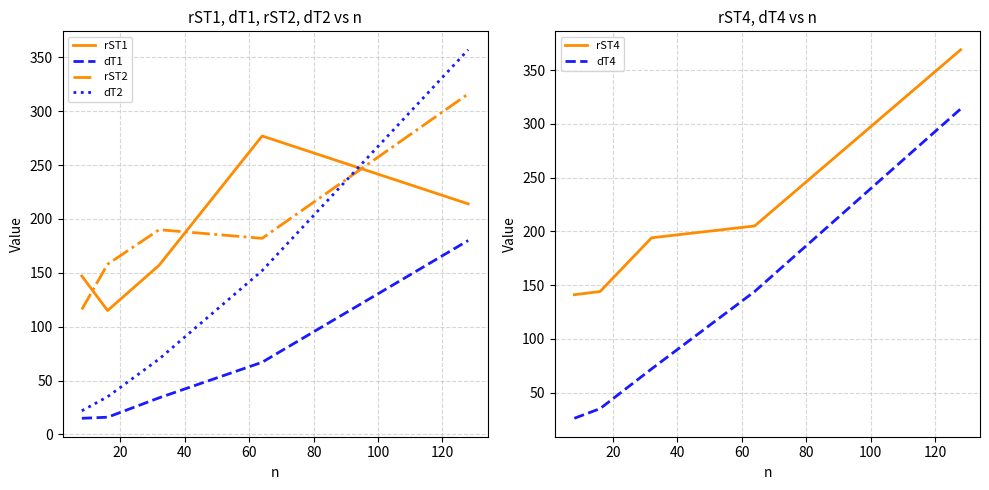

What is the sum of all dT1 values?

312